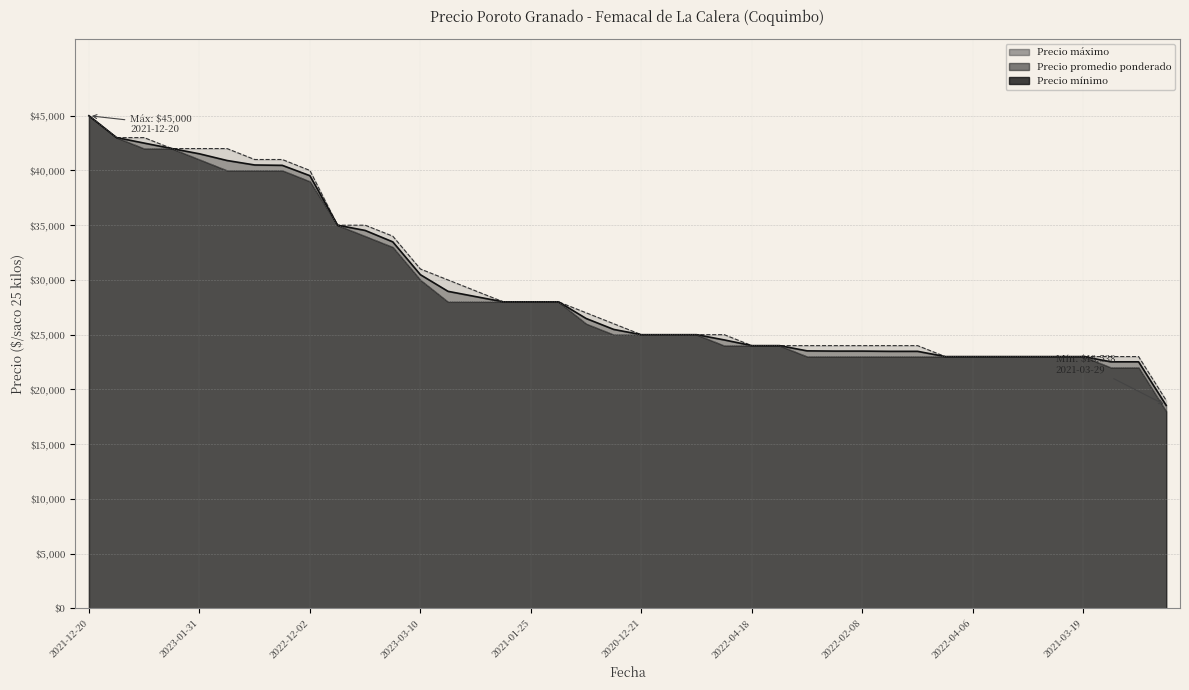

At which category does the chart reach its minimum across all series?

2021-03-29